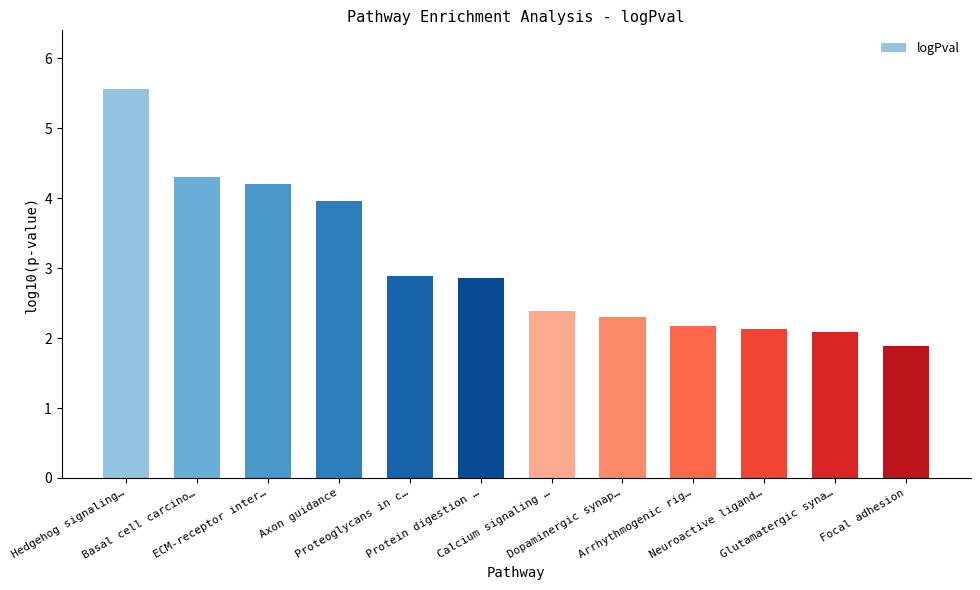

What is the approximate value at Calcium signaling …?

2.4